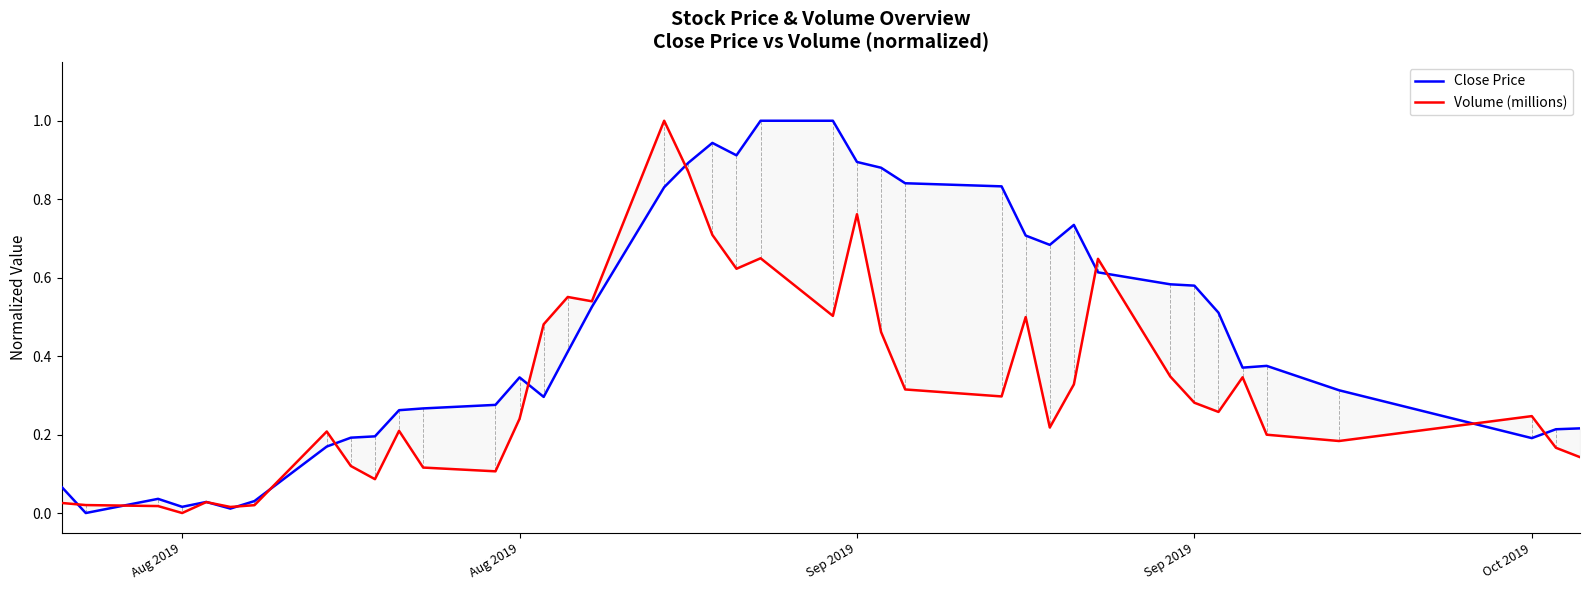

In Volume (millions), how many points are higher than both neighbors (excluding endpoints)?

11